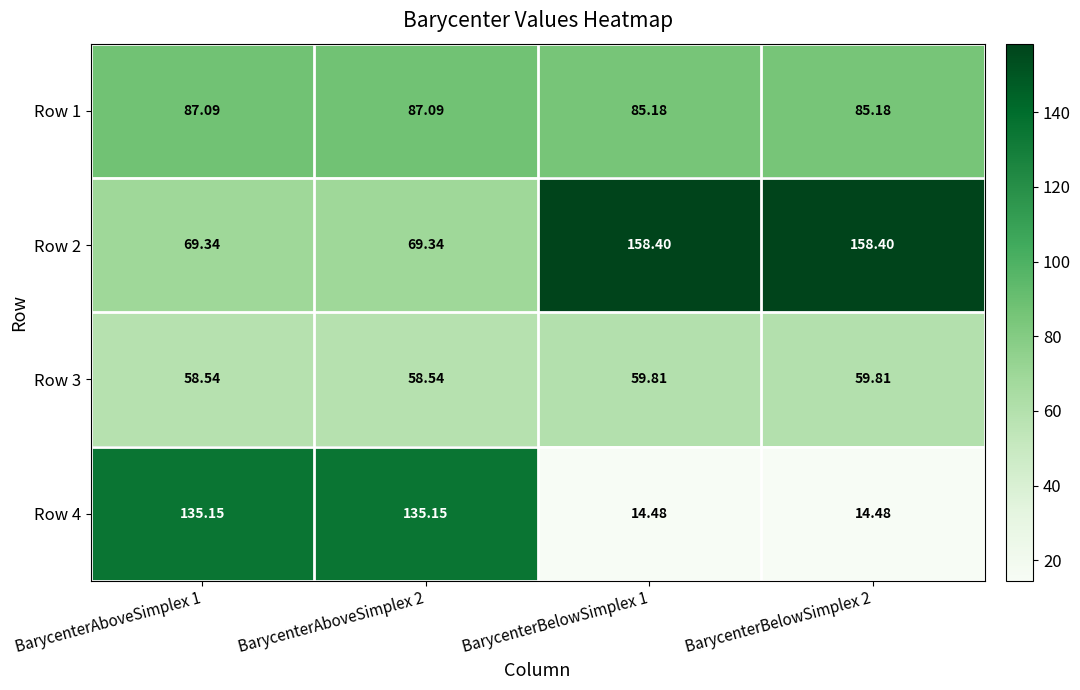

Is the value of Row 1 at BarycenterAboveSimplex 1 greater than the value of Row 4 at BarycenterAboveSimplex 2?

No